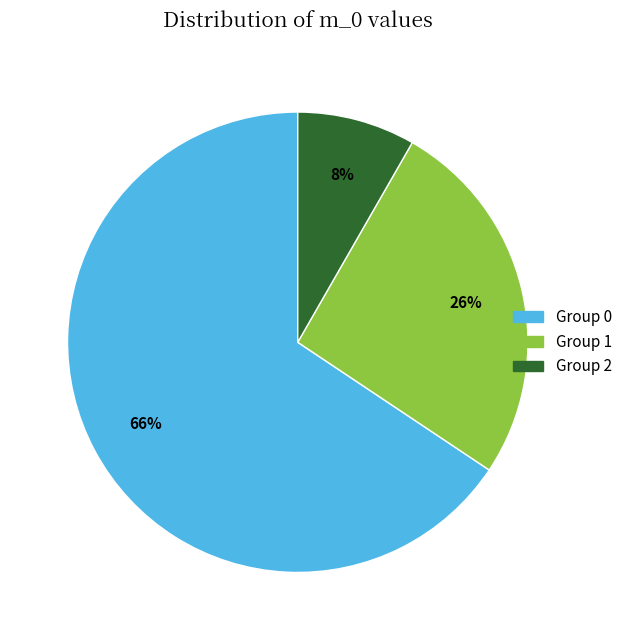

Does any single category account for the majority?

Yes